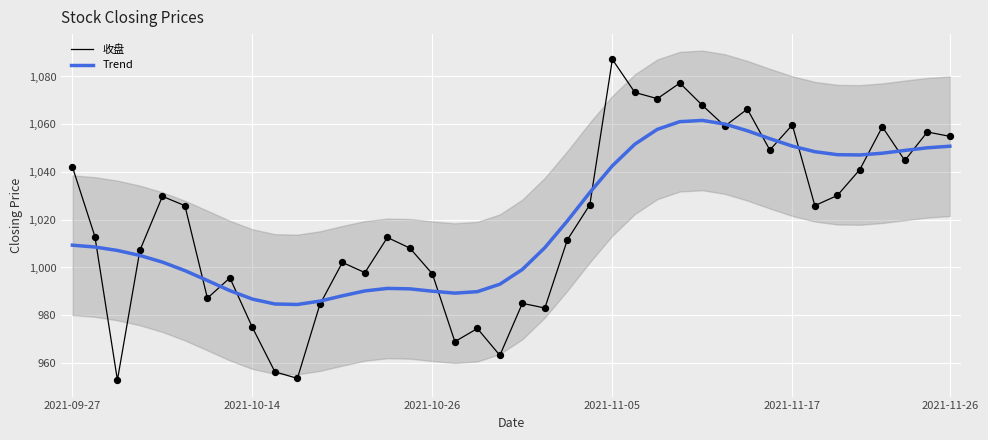

Is it true that 收盘 equals 1059.7 at 2021-11-17?

True